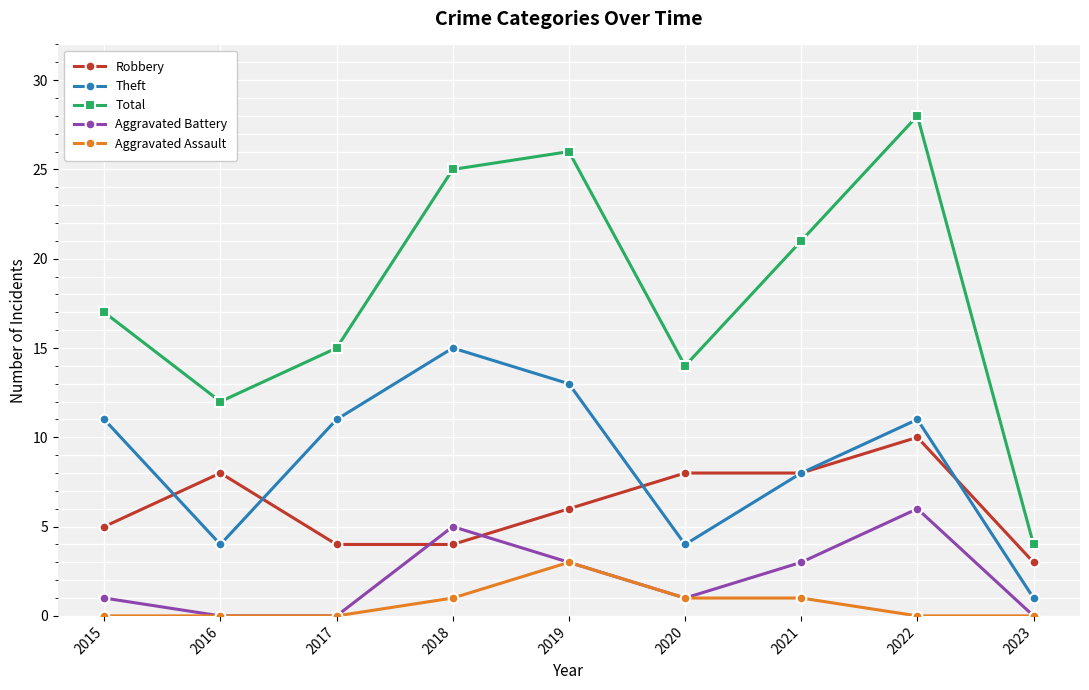

What is the greatest value displayed?

28